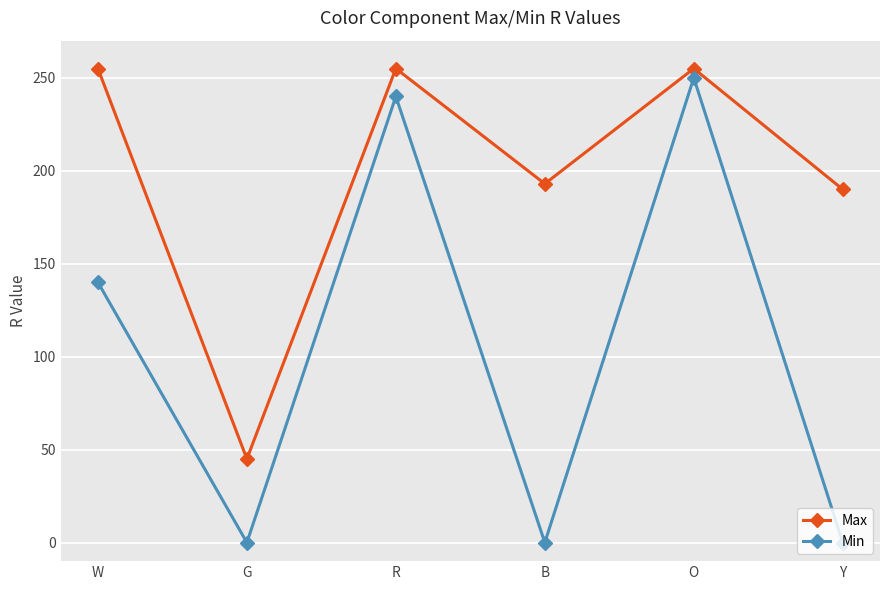

True or false: Max and Min cross at least once.

False